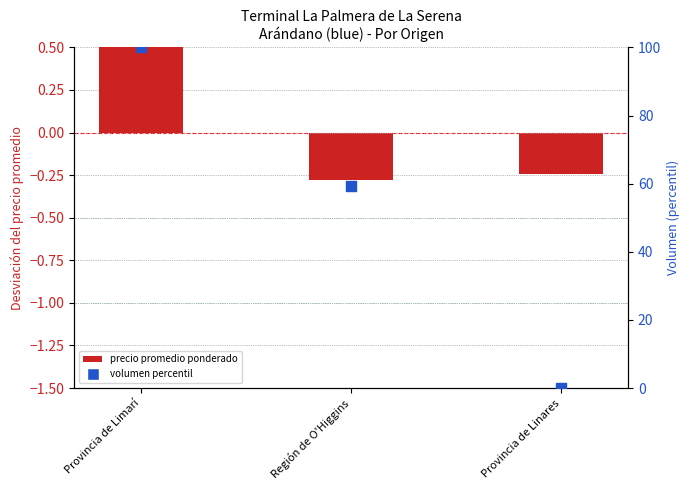

Which series contains the highest Y value?

volumen percentil